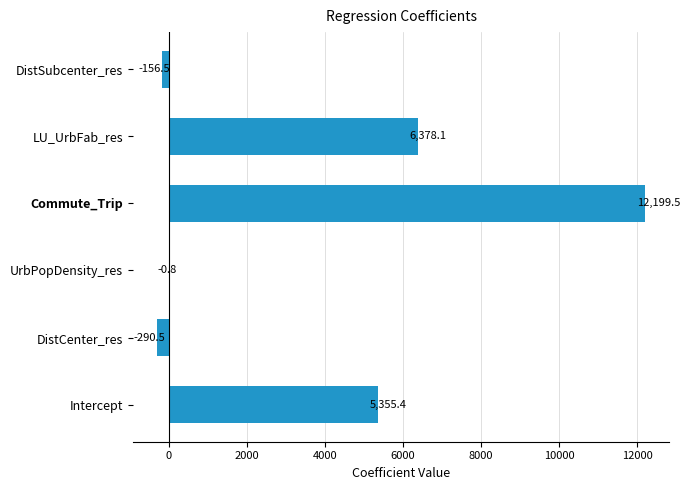

The value at LU_UrbFab_res is 6378.1. True or false?

True